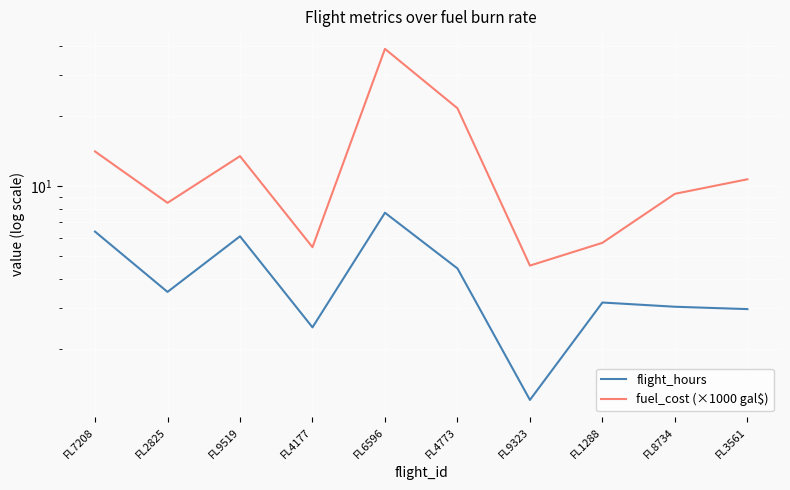

How many lines are shown in the chart?

2